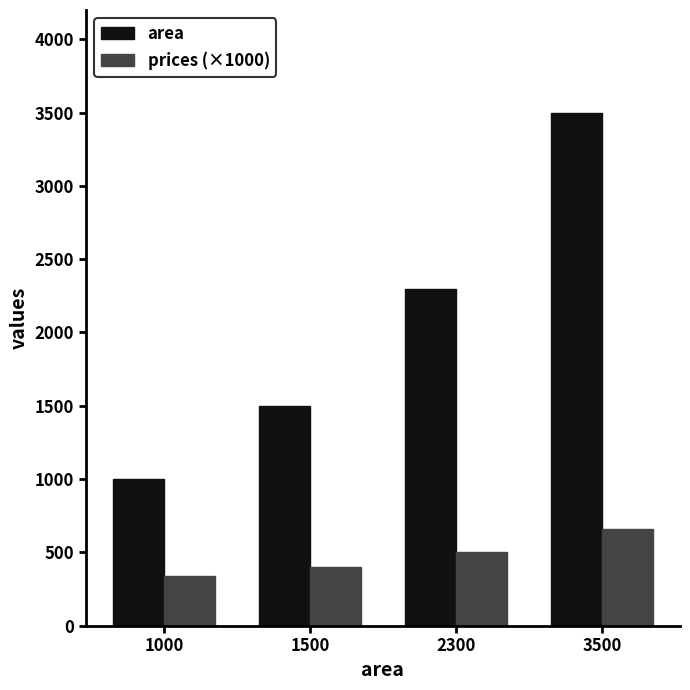

At which label does area reach its minimum?

1000